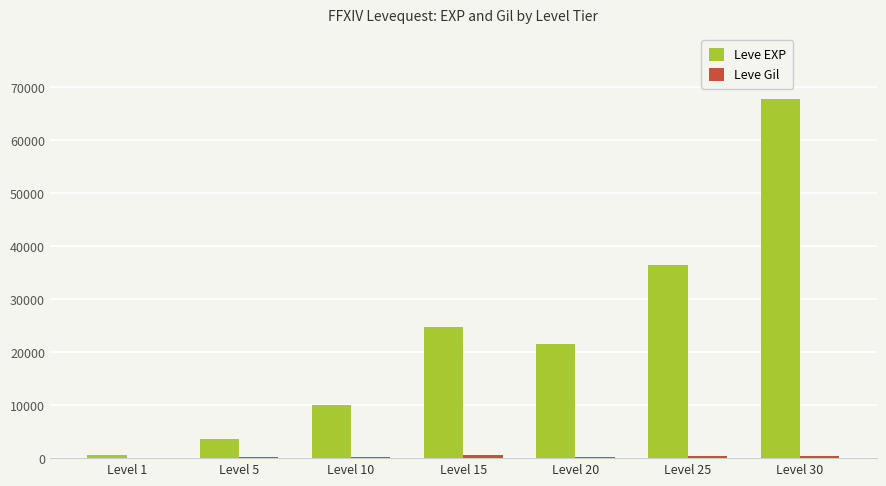

At which label is Leve EXP closest to 34180?

Level 25